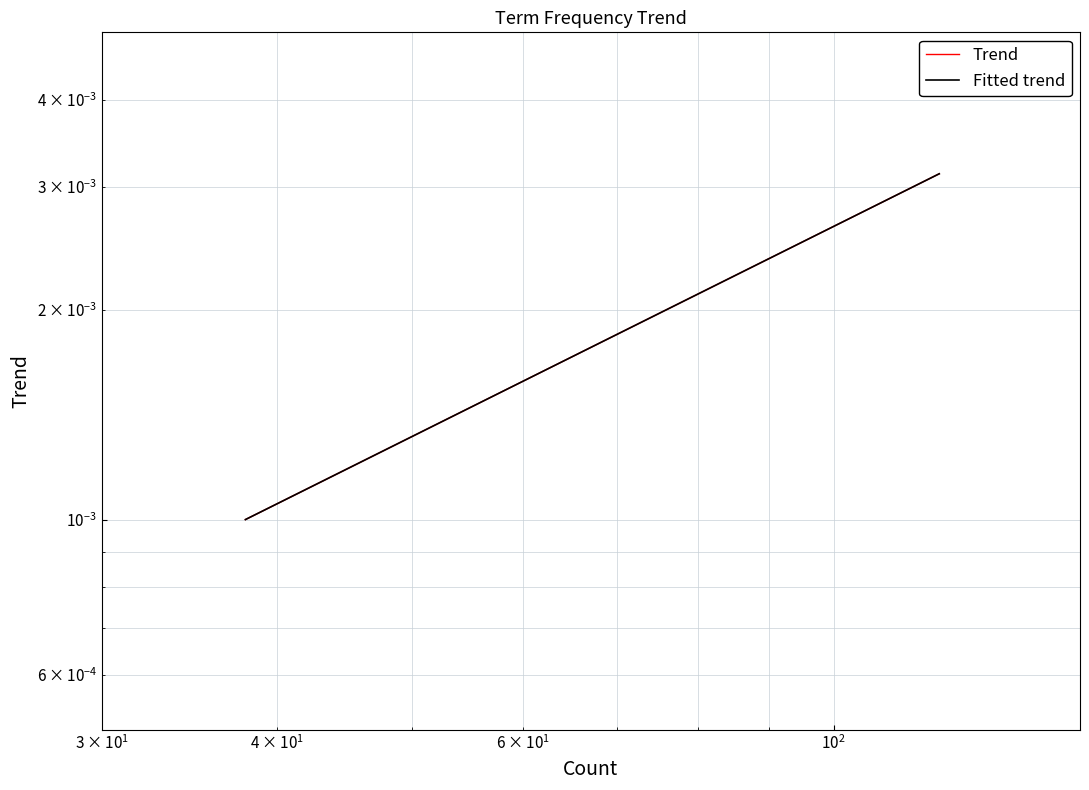

Count the values in the range 0 to 1.

20